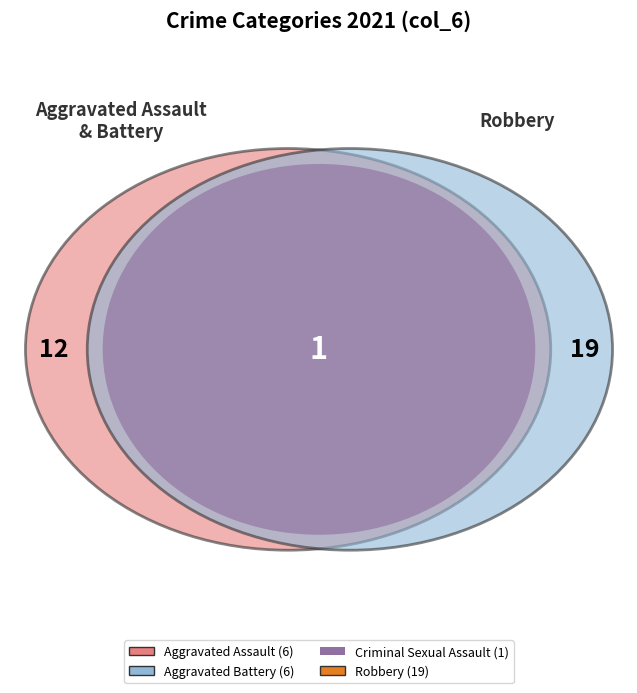

Is there a majority slice in this chart?

No